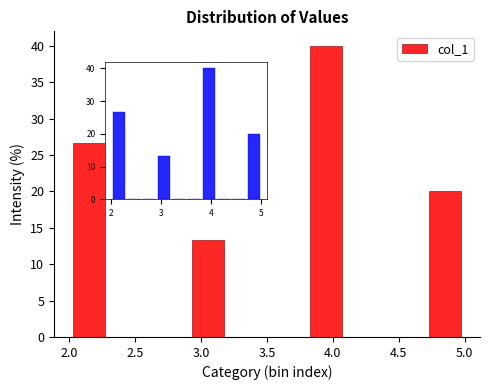

How tall is the bar that spans 3.8 to 4.1 on the x-axis? The values are not printed on the chart, so give them approximately, as read against the axis.

40.0